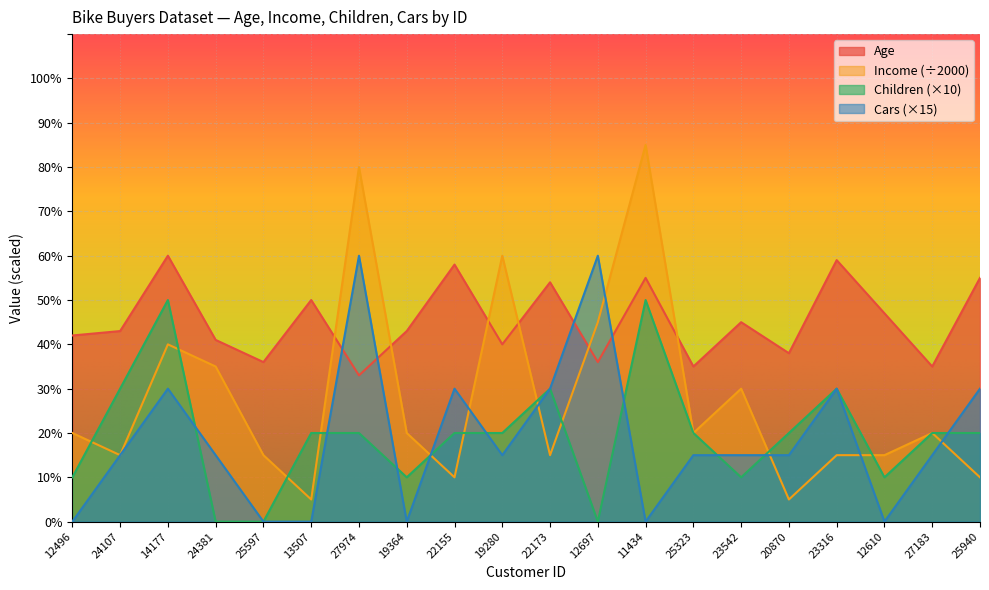

List the labels in order of Income value, largest first.

11434, 27974, 19280, 12697, 14177, 24381, 23542, 12496, 19364, 25323, 27183, 24107, 25597, 22173, 23316, 12610, 22155, 25940, 13507, 20870